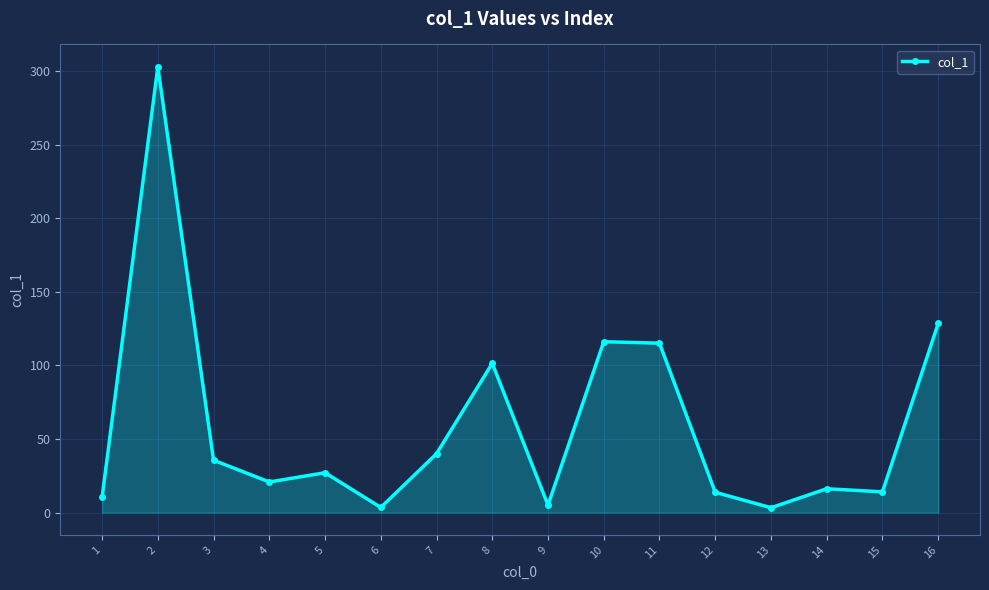

How many categories are shown in the chart?

16